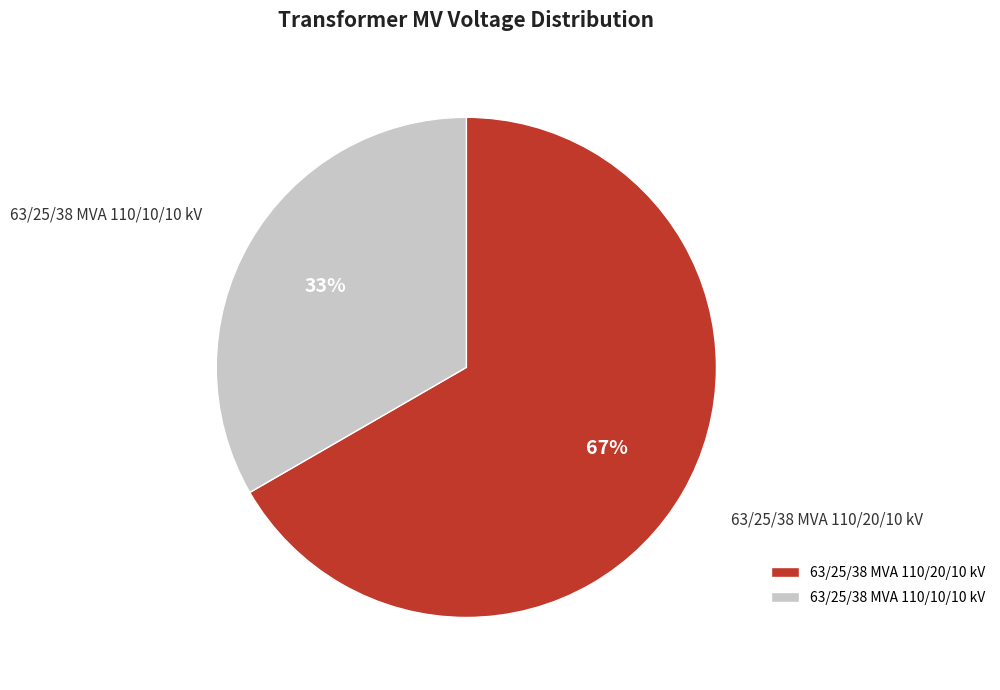

To the nearest percent, what is the average slice percentage?

50%